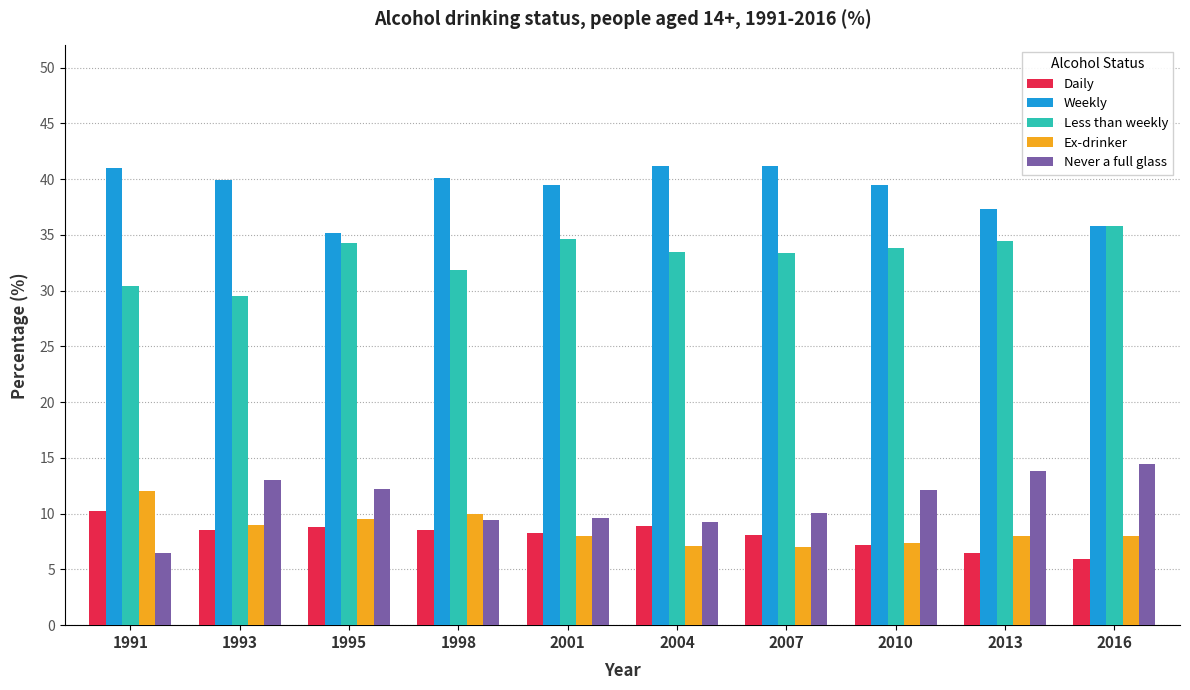

Where does the Less than weekly series first go above 33?

1995